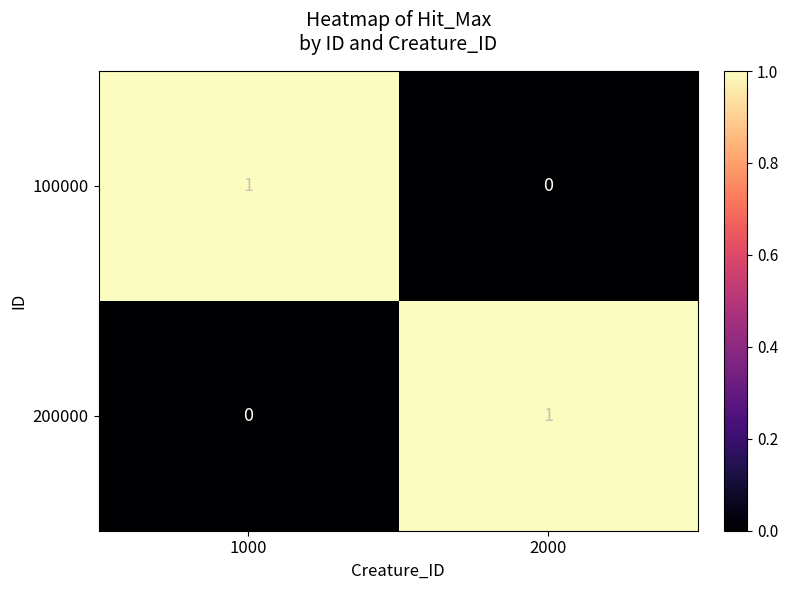

At which label does 100000 reach its peak?

1000